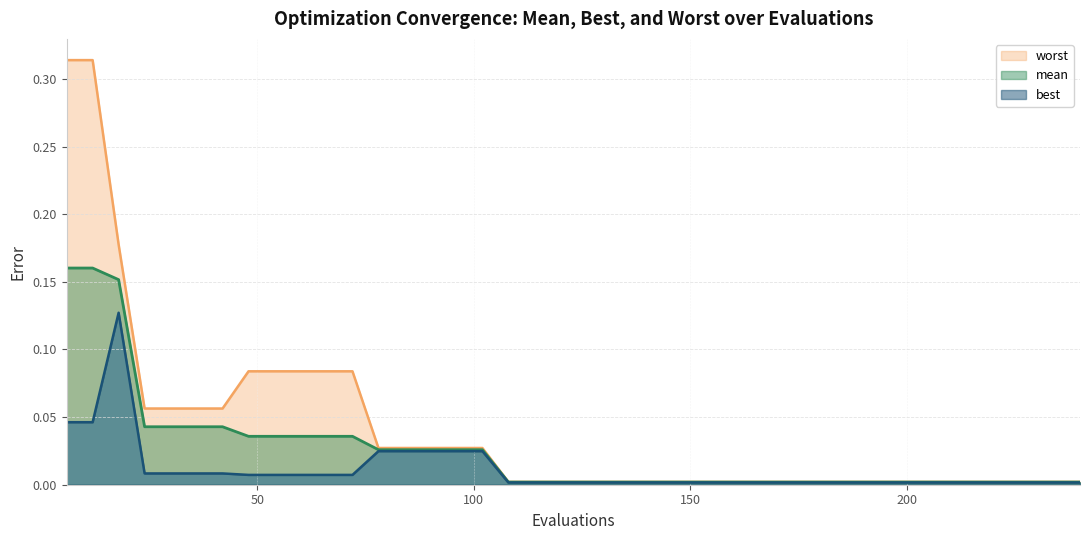

Reading left to right, list all the values displayed in this chart.

mean: 6=0.2	12=0.2	18=0.2	24=0.0	30=0.0	36=0.0	42=0.0	48=0.0	54=0.0	60=0.0	66=0.0	72=0.0	78=0.0	84=0.0	90=0.0	96=0.0	102=0.0	108=0.0	114=0.0	120=0.0	126=0.0	132=0.0	138=0.0	144=0.0	150=0.0	156=0.0	162=0.0	168=0.0	174=0.0	180=0.0	186=0.0	192=0.0	198=0.0	204=0.0	210=0.0	216=0.0	222=0.0	228=0.0	234=0.0	240=0.0
best: 6=0.0	12=0.0	18=0.1	24=0.0	30=0.0	36=0.0	42=0.0	48=0.0	54=0.0	60=0.0	66=0.0	72=0.0	78=0.0	84=0.0	90=0.0	96=0.0	102=0.0	108=0.0	114=0.0	120=0.0	126=0.0	132=0.0	138=0.0	144=0.0	150=0.0	156=0.0	162=0.0	168=0.0	174=0.0	180=0.0	186=0.0	192=0.0	198=0.0	204=0.0	210=0.0	216=0.0	222=0.0	228=0.0	234=0.0	240=0.0
worst: 6=0.3	12=0.3	18=0.2	24=0.1	30=0.1	36=0.1	42=0.1	48=0.1	54=0.1	60=0.1	66=0.1	72=0.1	78=0.0	84=0.0	90=0.0	96=0.0	102=0.0	108=0.0	114=0.0	120=0.0	126=0.0	132=0.0	138=0.0	144=0.0	150=0.0	156=0.0	162=0.0	168=0.0	174=0.0	180=0.0	186=0.0	192=0.0	198=0.0	204=0.0	210=0.0	216=0.0	222=0.0	228=0.0	234=0.0	240=0.0